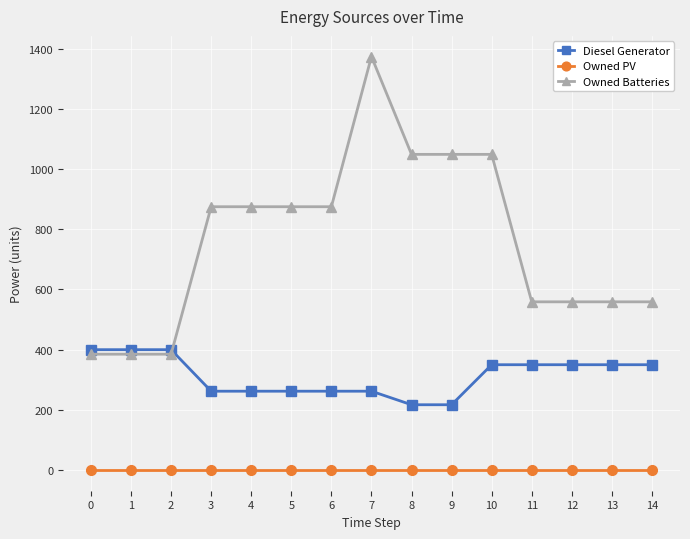

At which category is the sum across all series the highest?

7